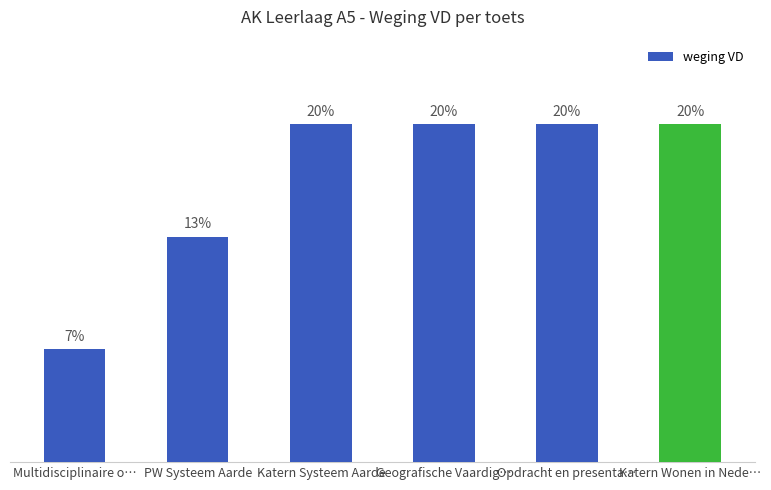

Are the bars horizontal?

No